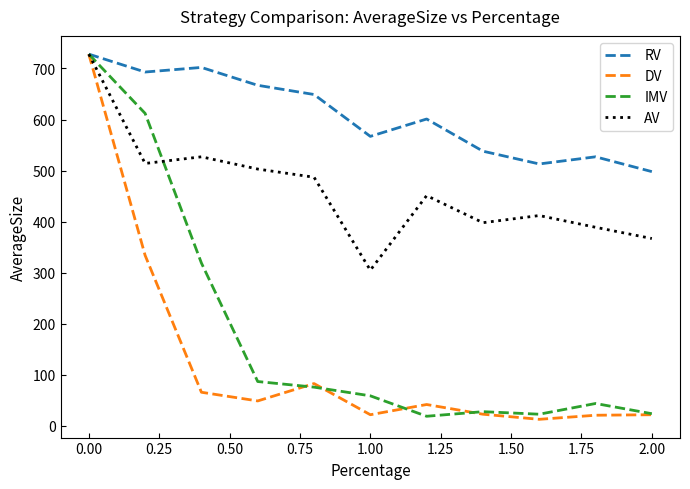

Which series has the largest total across all categories?

RV